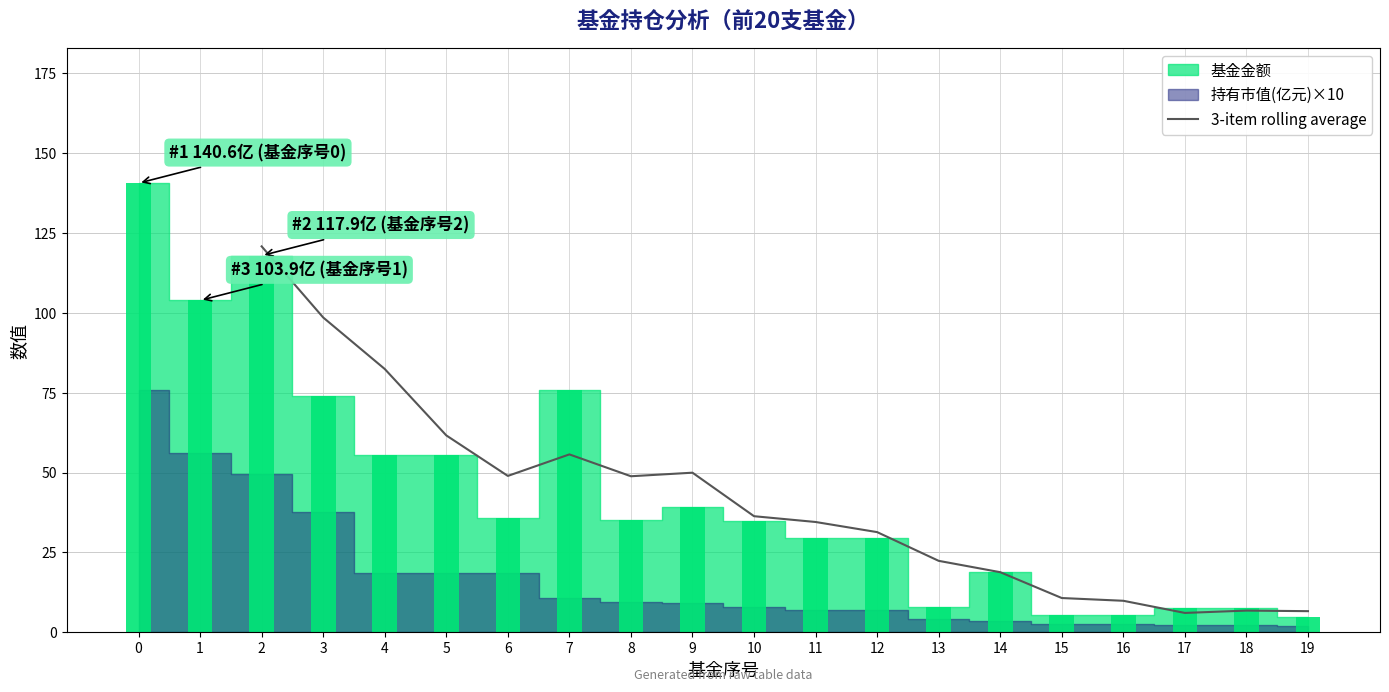

The value of 3-item rolling average at 11 is 34.5. True or false?

True